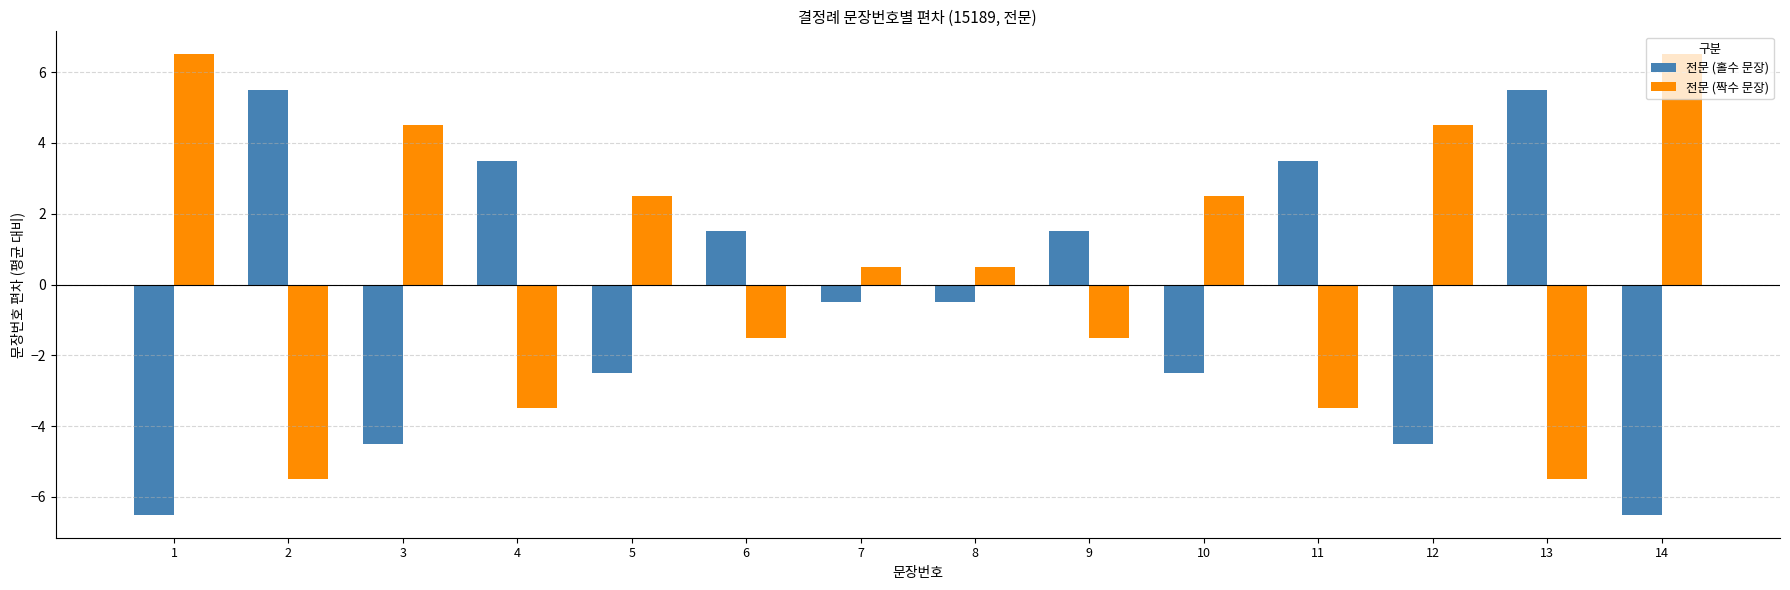

What are all the series names shown in the legend?

전문 (홀수 문장), 전문 (짝수 문장)